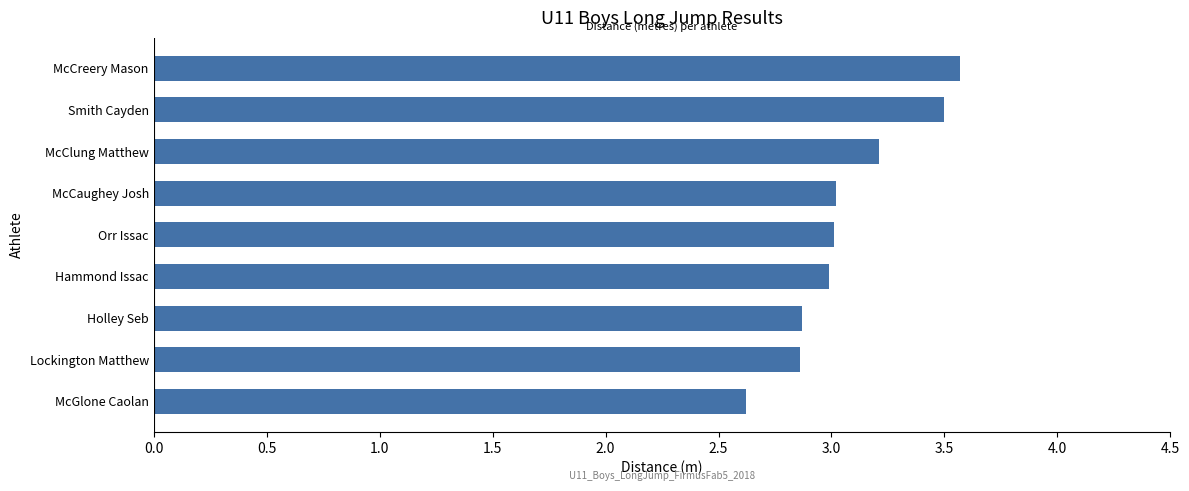

What is the label of the 5th bar from the bottom?

Orr Issac